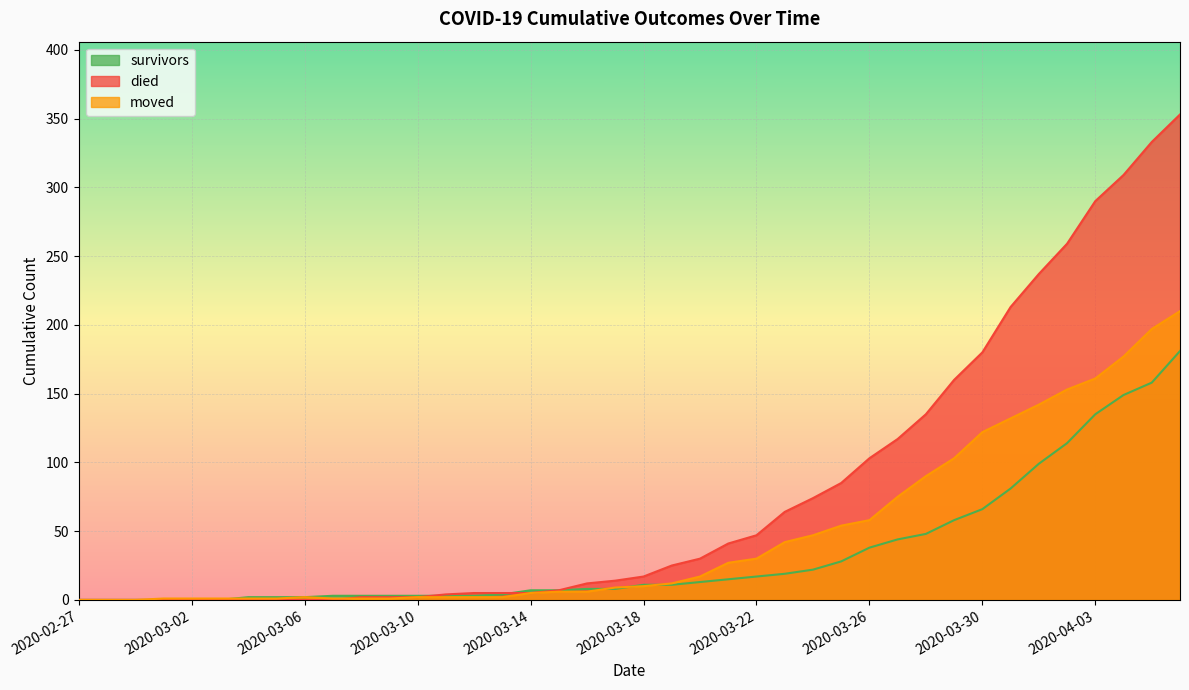

Which series has the largest total across all categories?

died